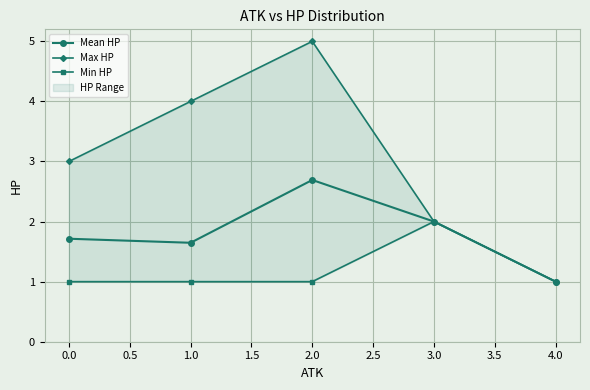

How many series are shown in this chart?

3